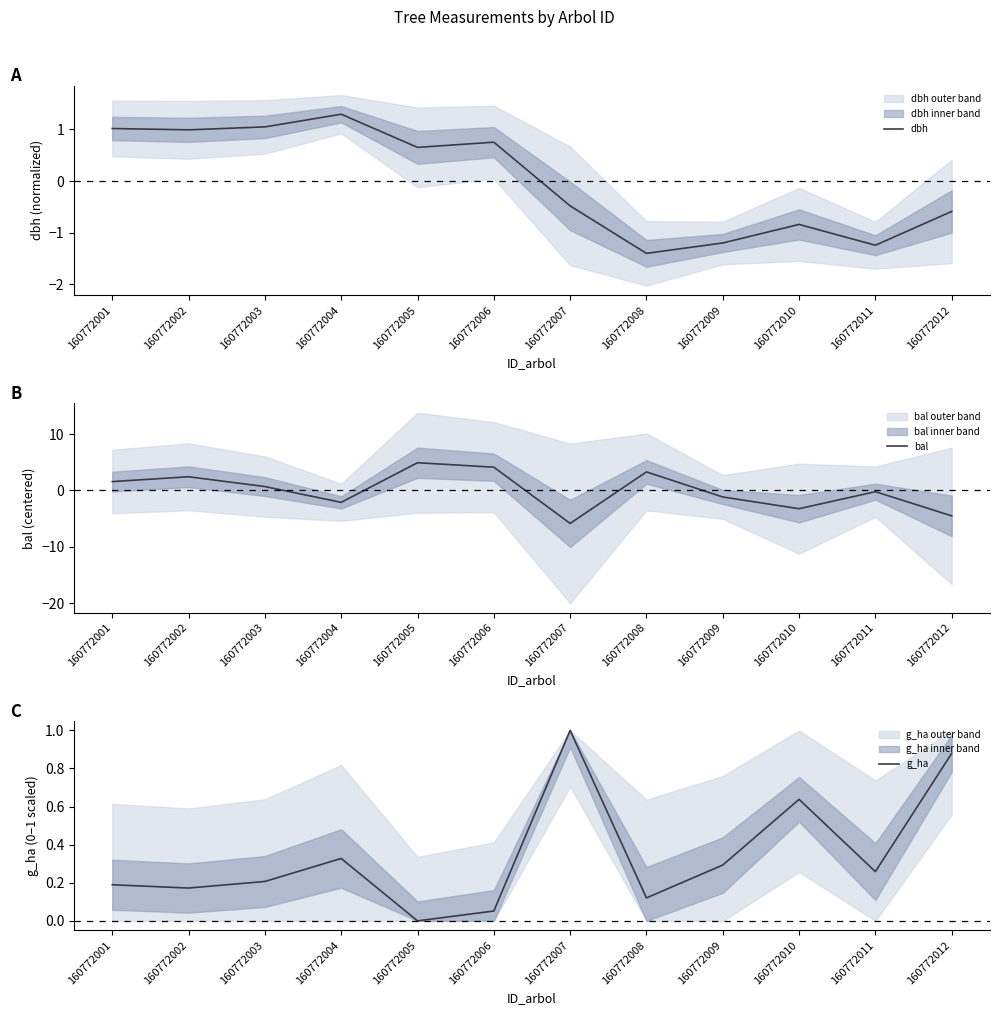

What is the value of the g_ha point at the 4th from the left?

0.3